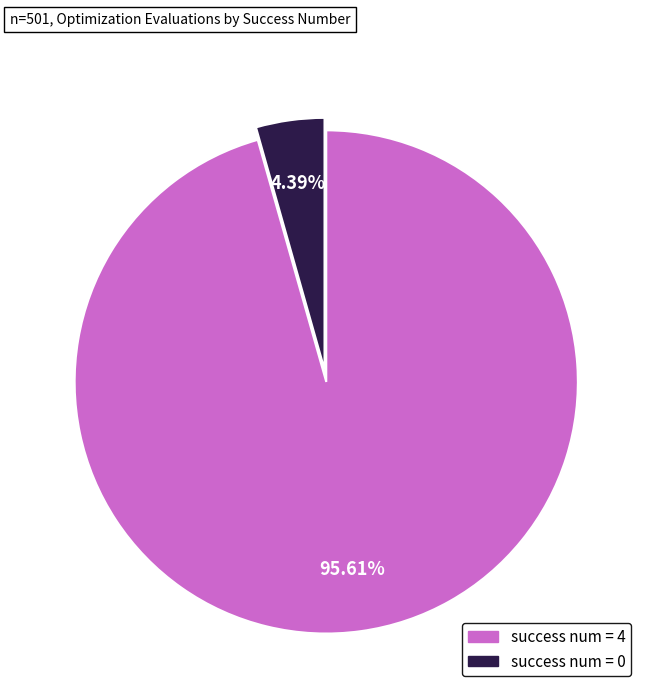

How many segments does this pie chart have?

2